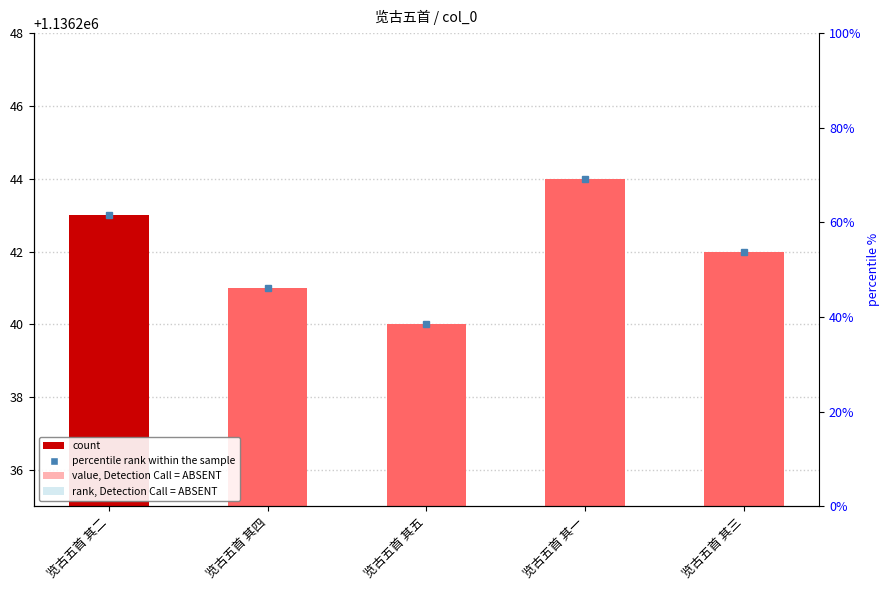

Are the bars grouped side by side (vs. stacked)?

No